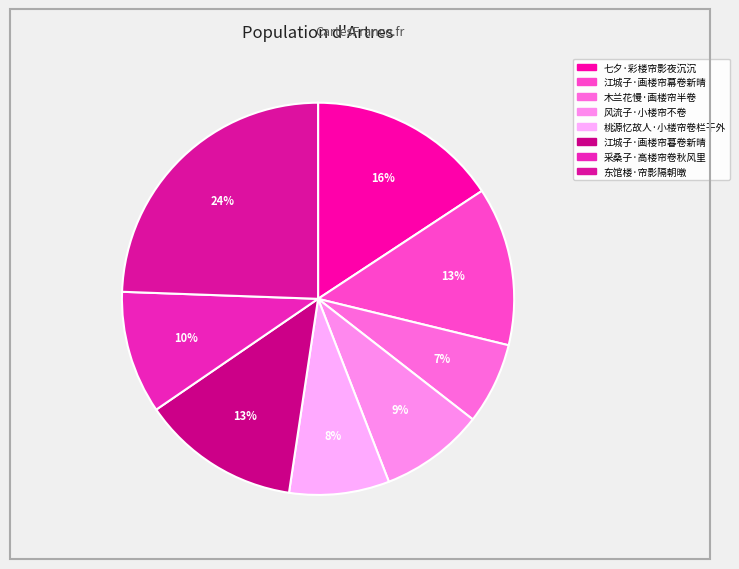

What percentage is NOT represented by 木兰花慢·画楼帘半卷?

93.3%